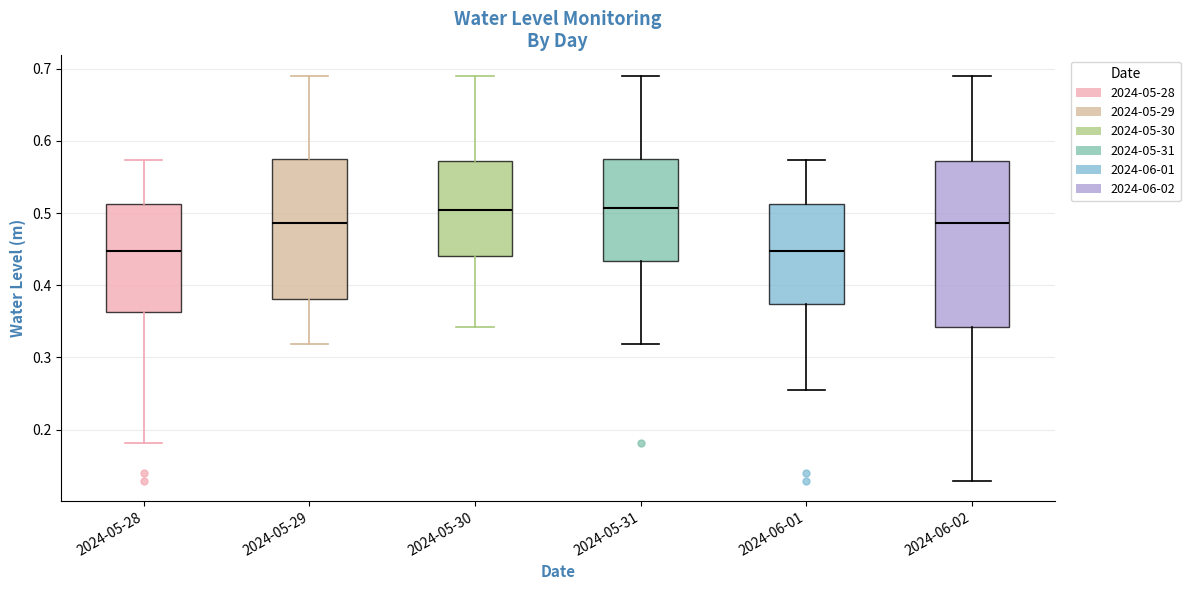

Reading left to right, read every box against the y-axis: the position of its median line, the range the box covers, and the ends of its whiskers. The values are not printed on the chart, so give them approximately, as read against the axis.

2024-05-28: median 0.45, box 0.36 to 0.51, whiskers 0.18 to 0.57
2024-05-29: median 0.49, box 0.38 to 0.57, whiskers 0.32 to 0.69
2024-05-30: median 0.50, box 0.44 to 0.57, whiskers 0.34 to 0.69
2024-05-31: median 0.51, box 0.43 to 0.57, whiskers 0.32 to 0.69
2024-06-01: median 0.45, box 0.37 to 0.51, whiskers 0.25 to 0.57
2024-06-02: median 0.49, box 0.34 to 0.57, whiskers 0.13 to 0.69